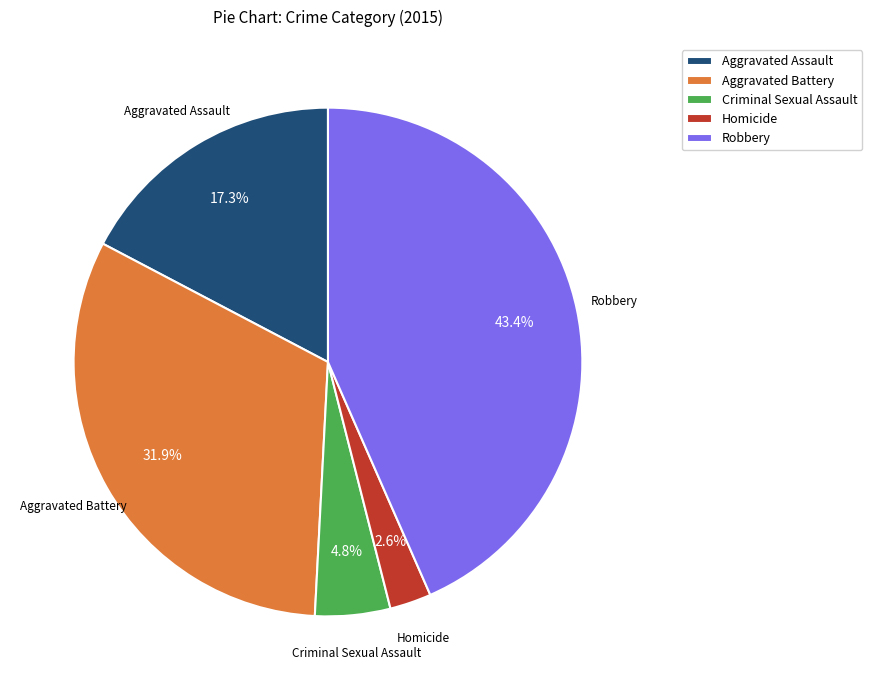

What is the smallest slice in the pie chart?

Homicide